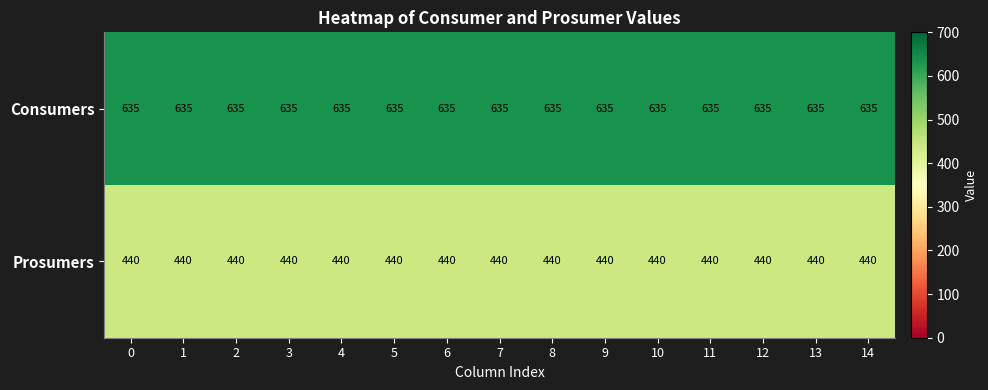

What is the minimum value for Prosumers?

440